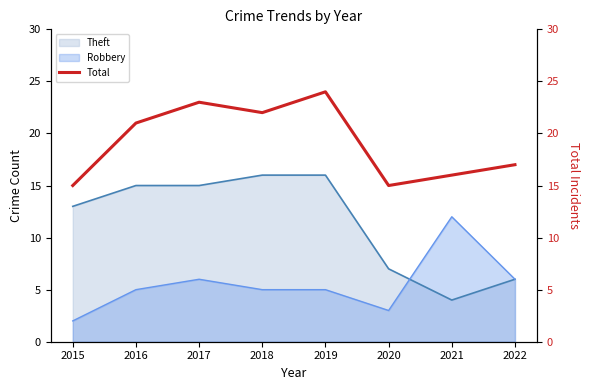

Where is the data nearest to the value 19?

2016